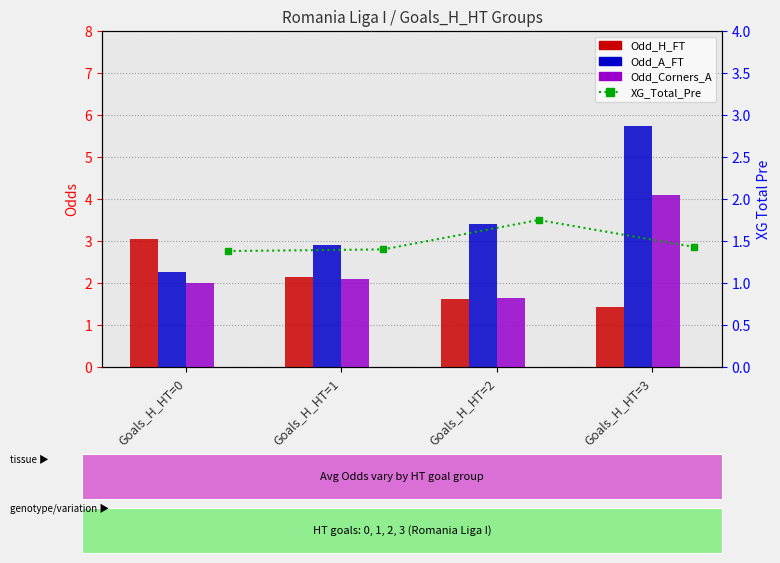

Is it true that Odd_Corners_A equals 0.8 at Goals_H_HT=0?

False